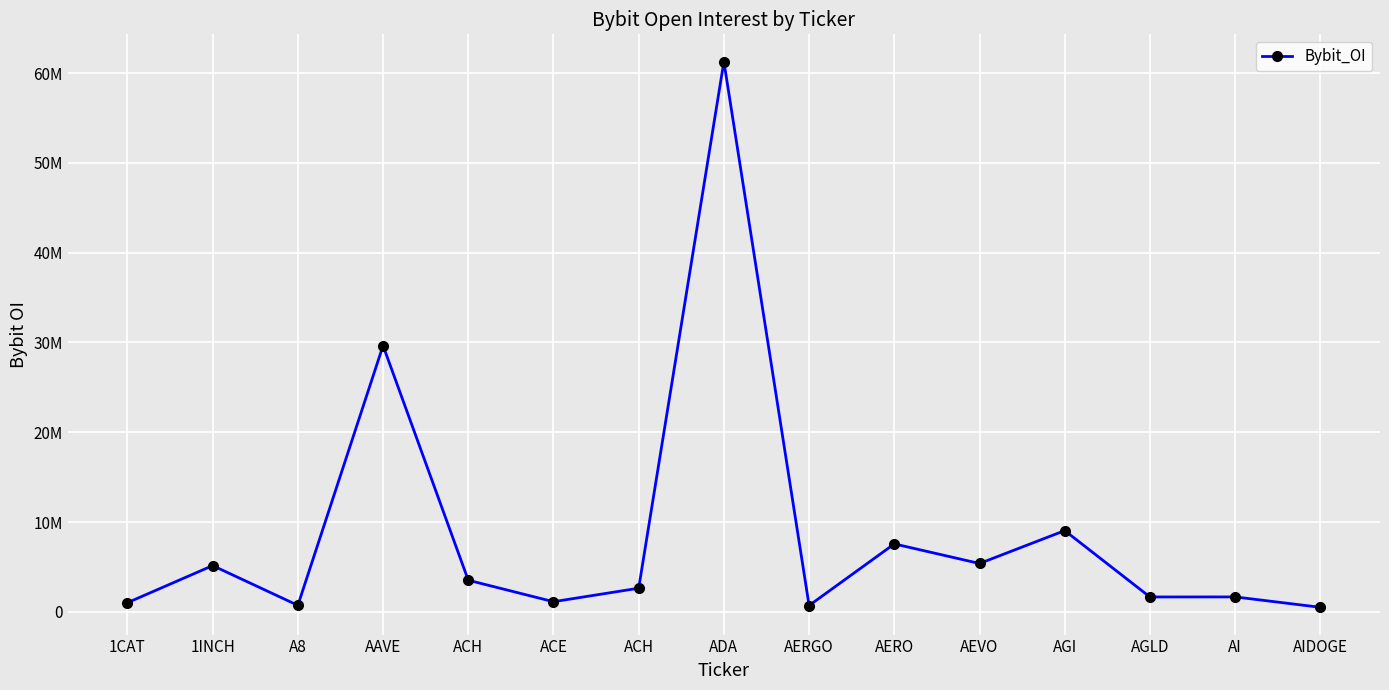

Does the chart display data point markers on the line(s)?

Yes